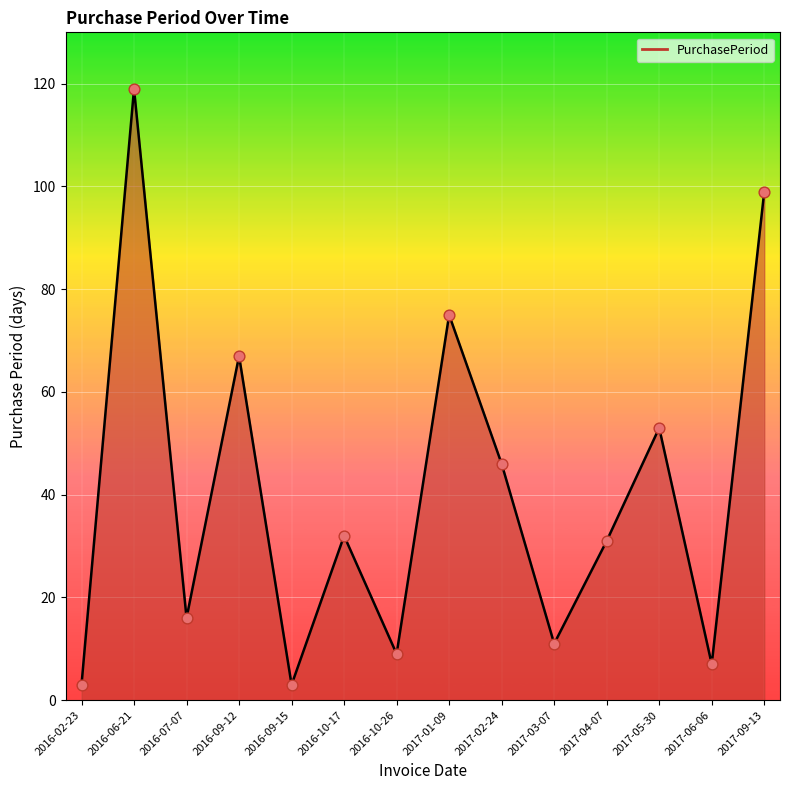

Which has a higher value, 2017-01-09 or 2017-09-13?

2017-09-13